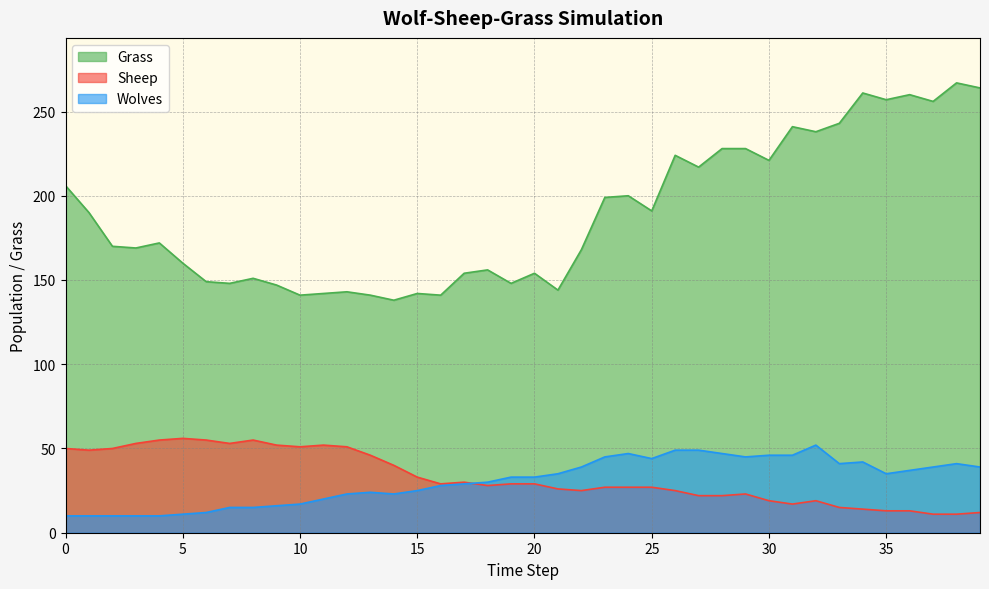

At how many categories does at least one series exceed 225?

11